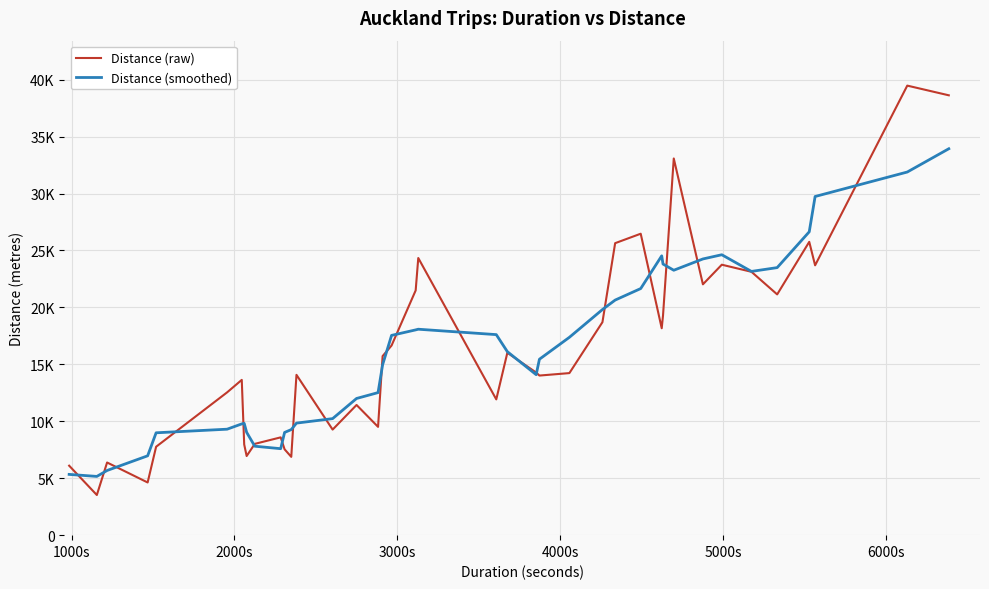

Does the chart have visible grid lines?

Yes